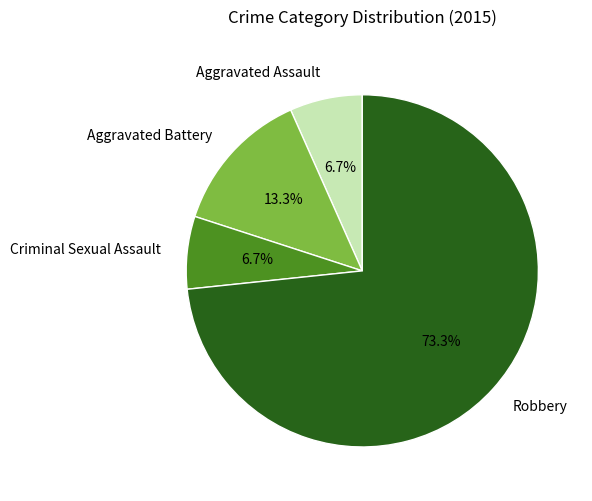

To the nearest percent, what percentage of the pie is Criminal Sexual Assault?

7%